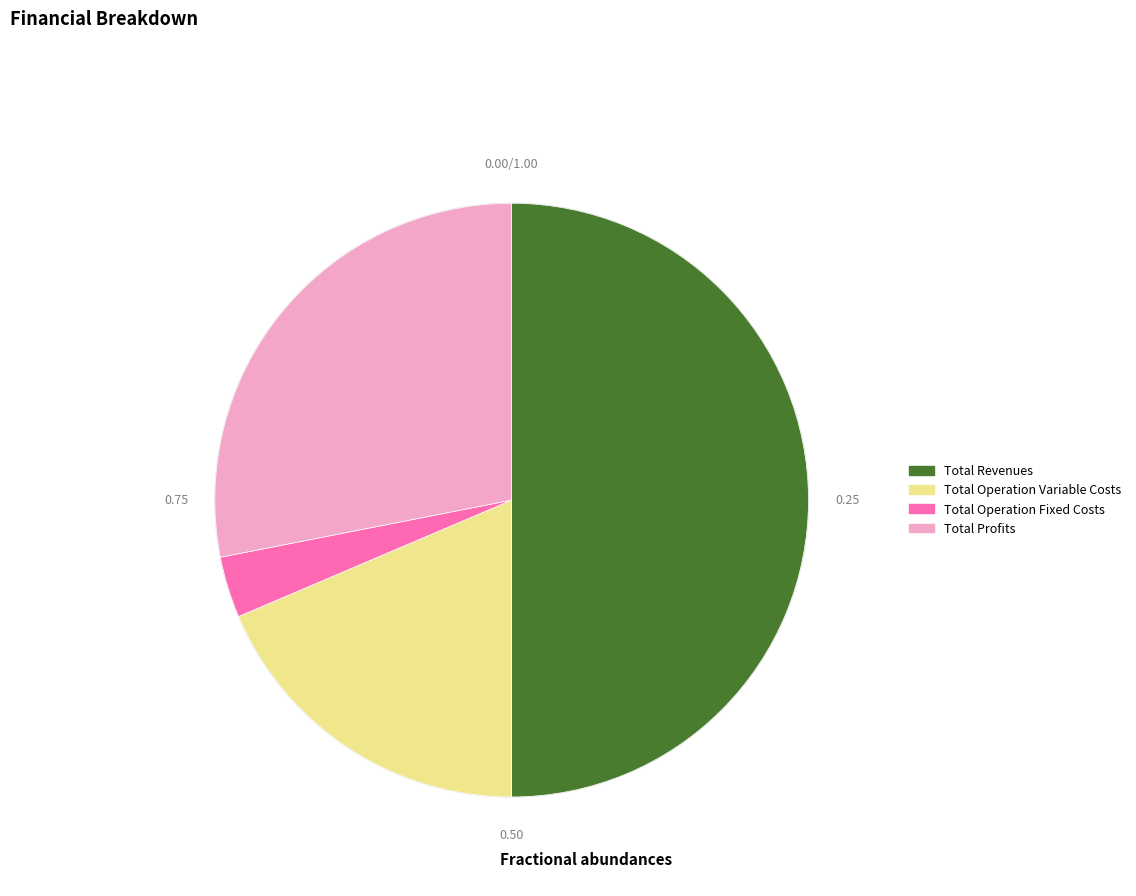

Which category has the biggest portion of the pie?

Total Revenues